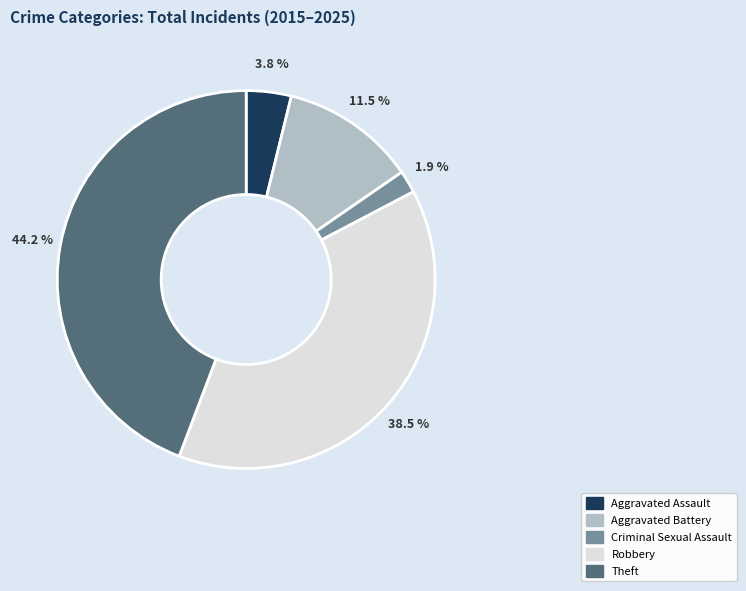

Rank the categories by value from lowest to highest.

Criminal Sexual Assault, Aggravated Assault, Aggravated Battery, Robbery, Theft